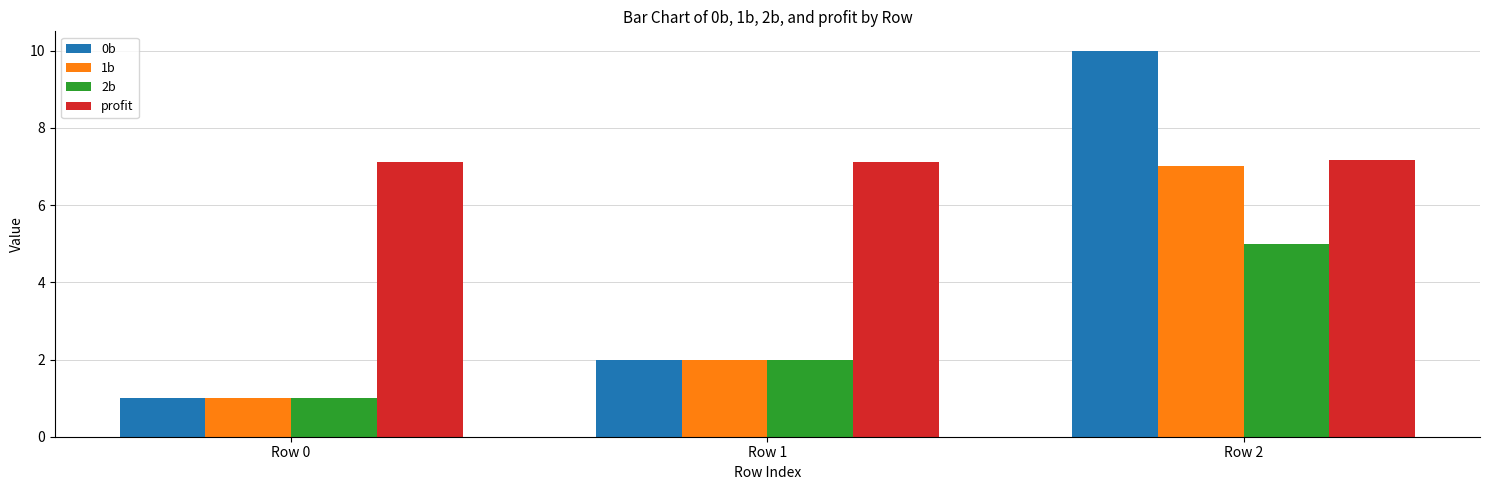

Count the 0b values in the range 1 to 10.

3